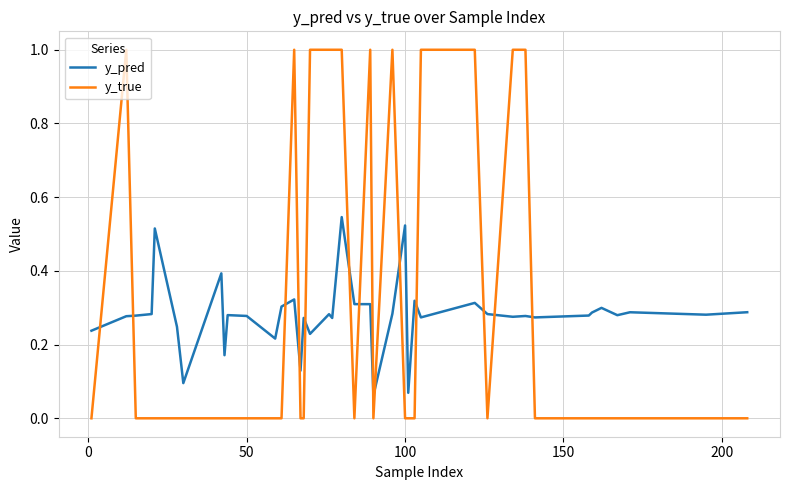

Does the chart have visible grid lines?

Yes